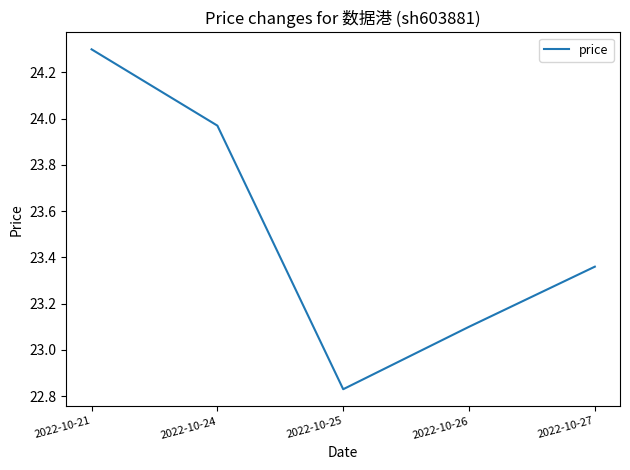

What is the maximum value shown in the chart?

24.3